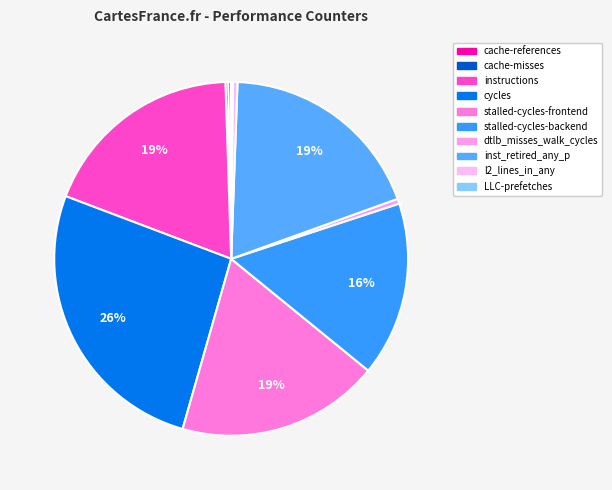

What percentage do cache-misses and l2_lines_in_any together represent?

0.7%